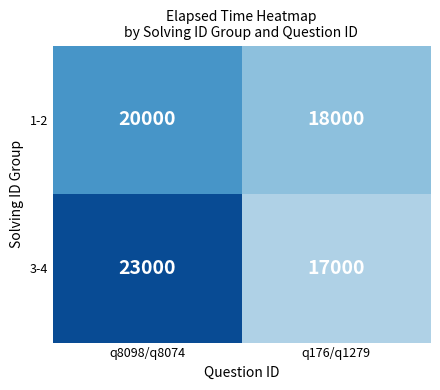

Rank the categories by 1-2 value from lowest to highest.

q176/q1279, q8098/q8074